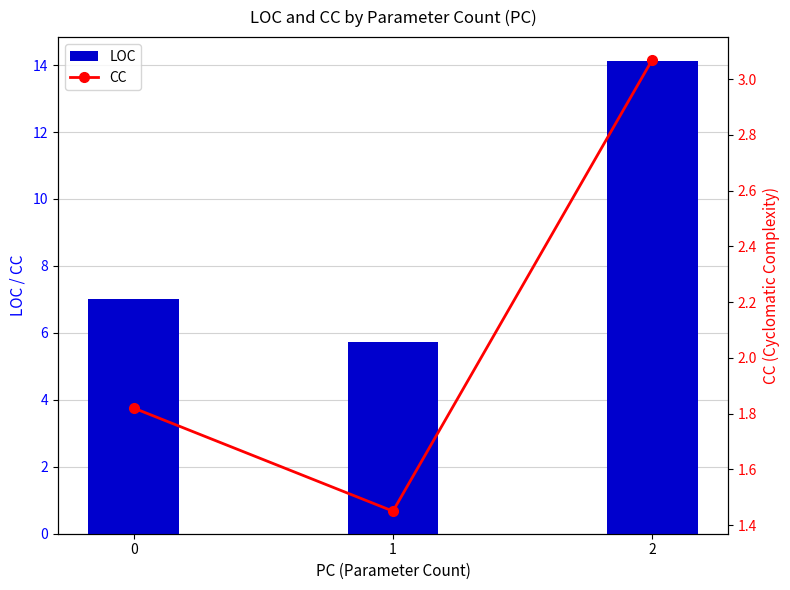

What is the value of the CC bar at the 3rd from the left?

3.1